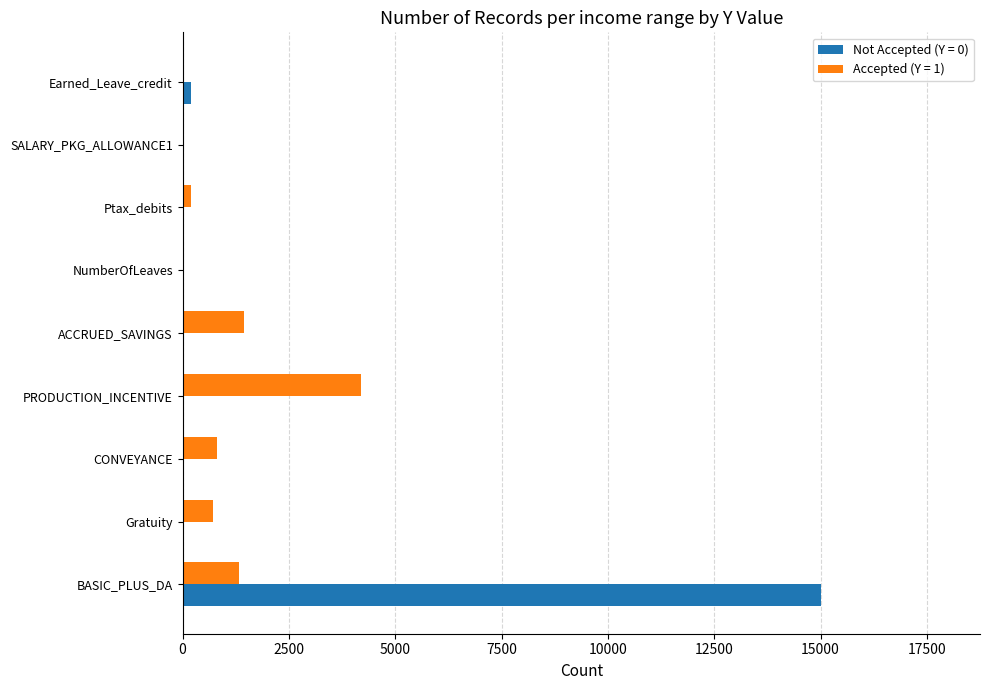

At which category is the sum across all series the highest?

BASIC_PLUS_DA